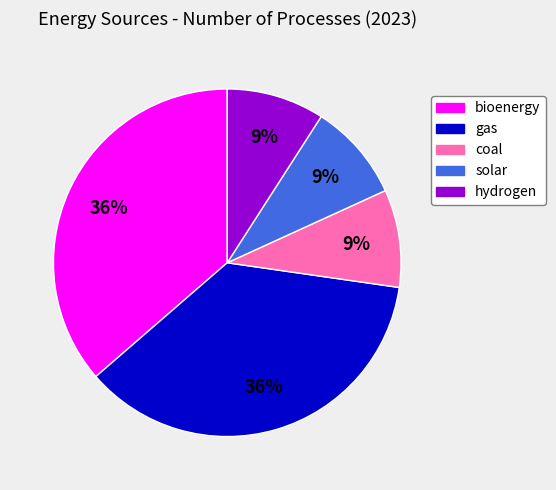

Combined, do bioenergy and hydrogen account for over 50%?

No